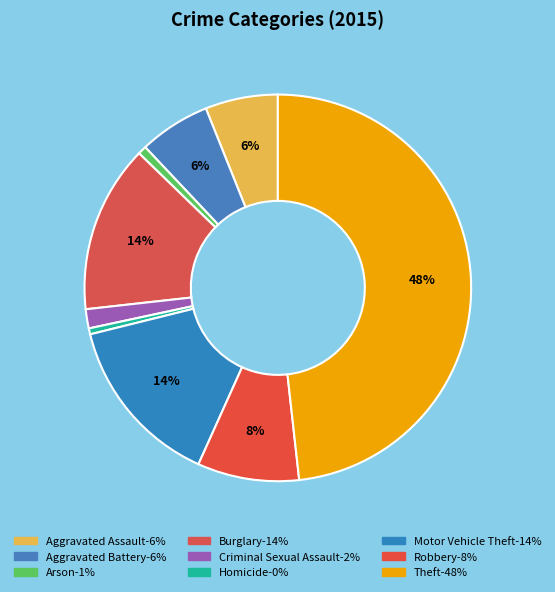

How many segments does this pie chart have?

9